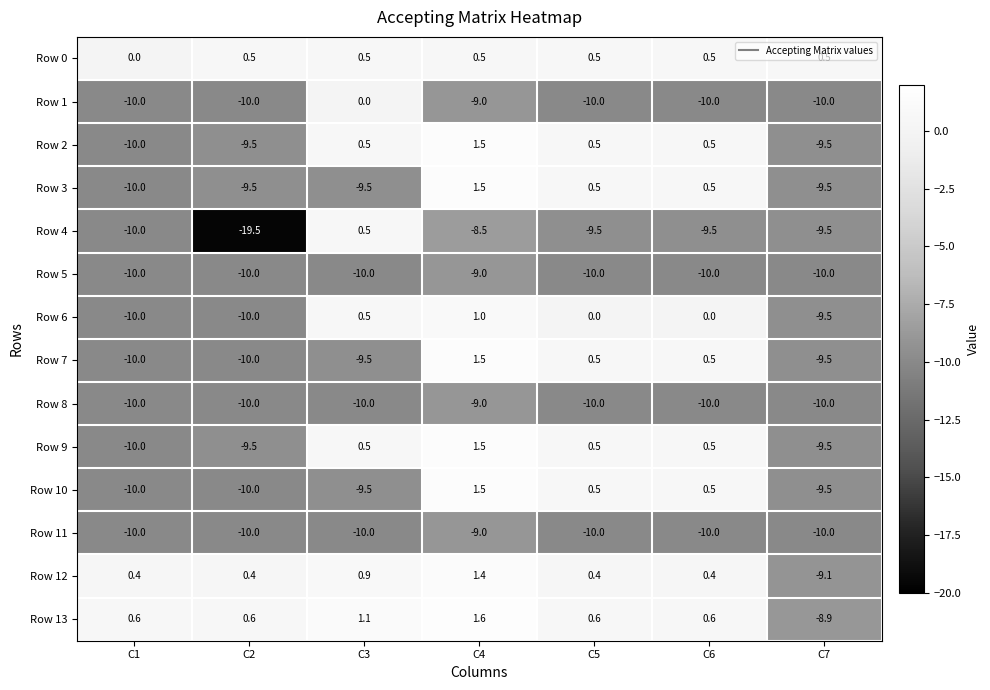

What is the difference between the maximum and minimum values in the Row 9 series?

11.5